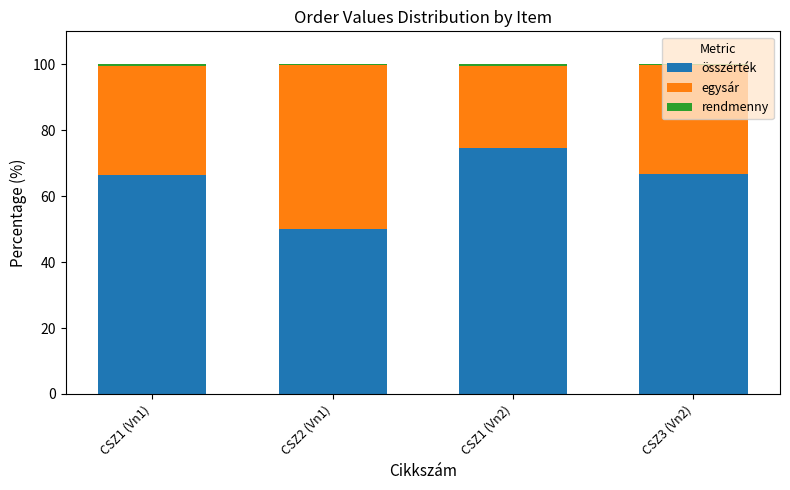

The value of összérték at CSZ2 (Vn1) is 15.5. True or false?

False